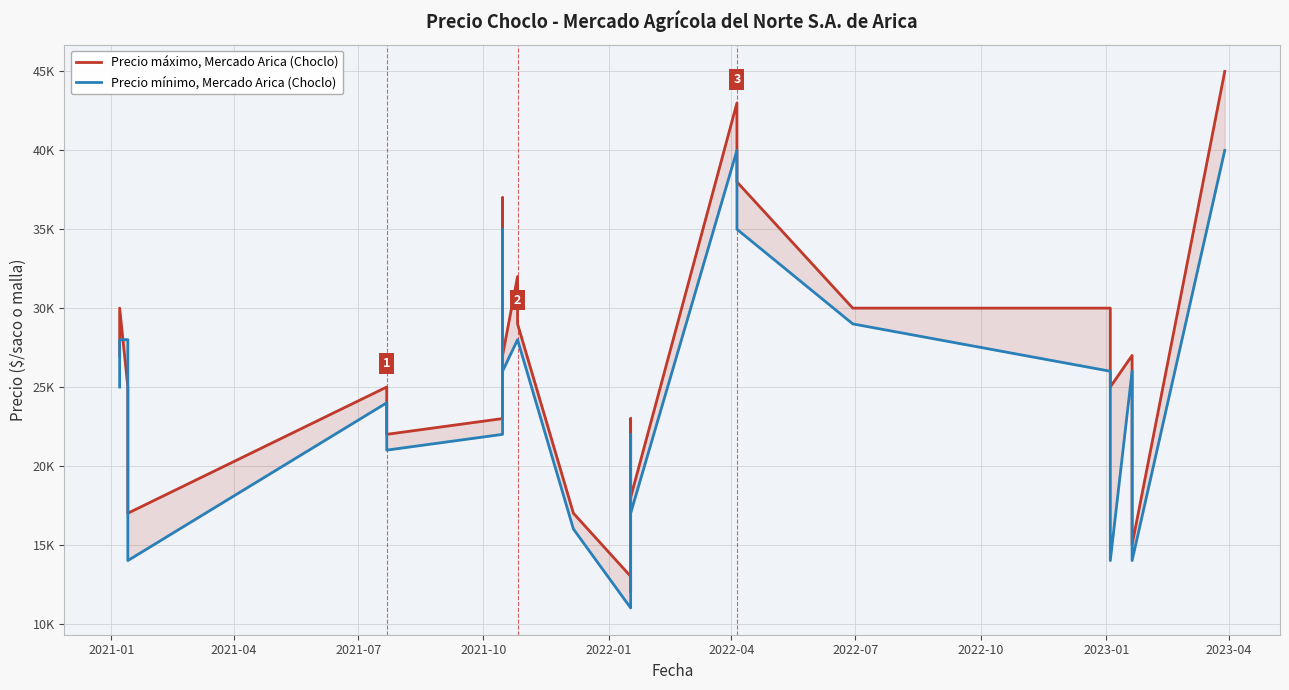

How many data points in Precio máximo, Mercado Arica (Choclo) are less than 25000?

11